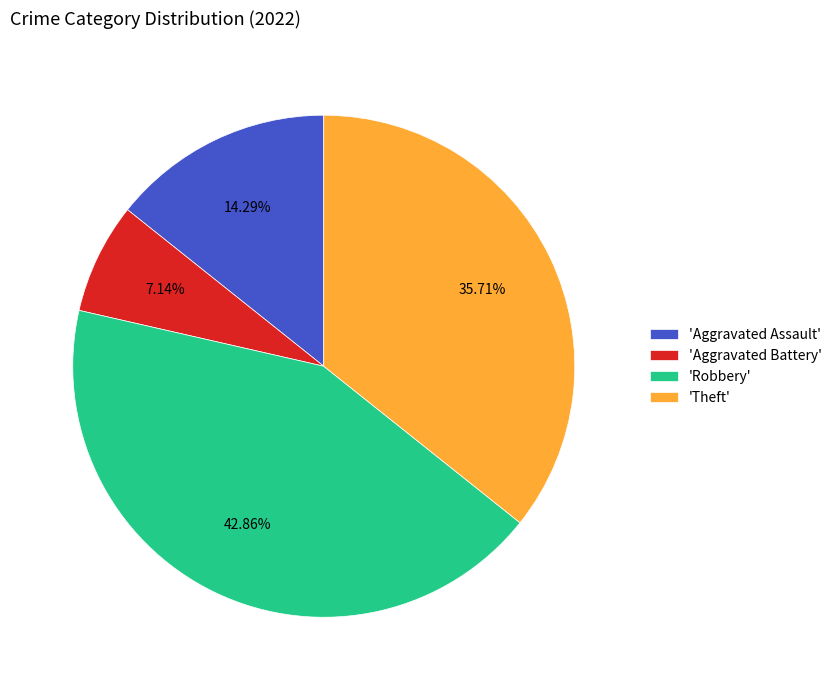

How many slices are in this pie chart?

4